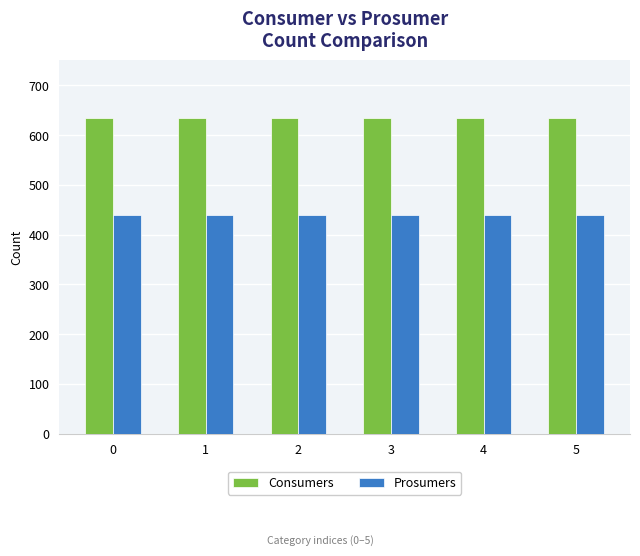

What is the difference between the highest and lowest values at 0?

195